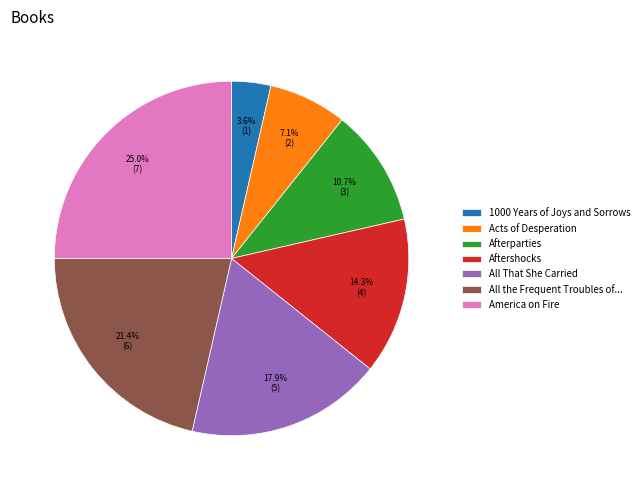

Do Aftershocks and Afterparties together represent more than half of the pie?

No